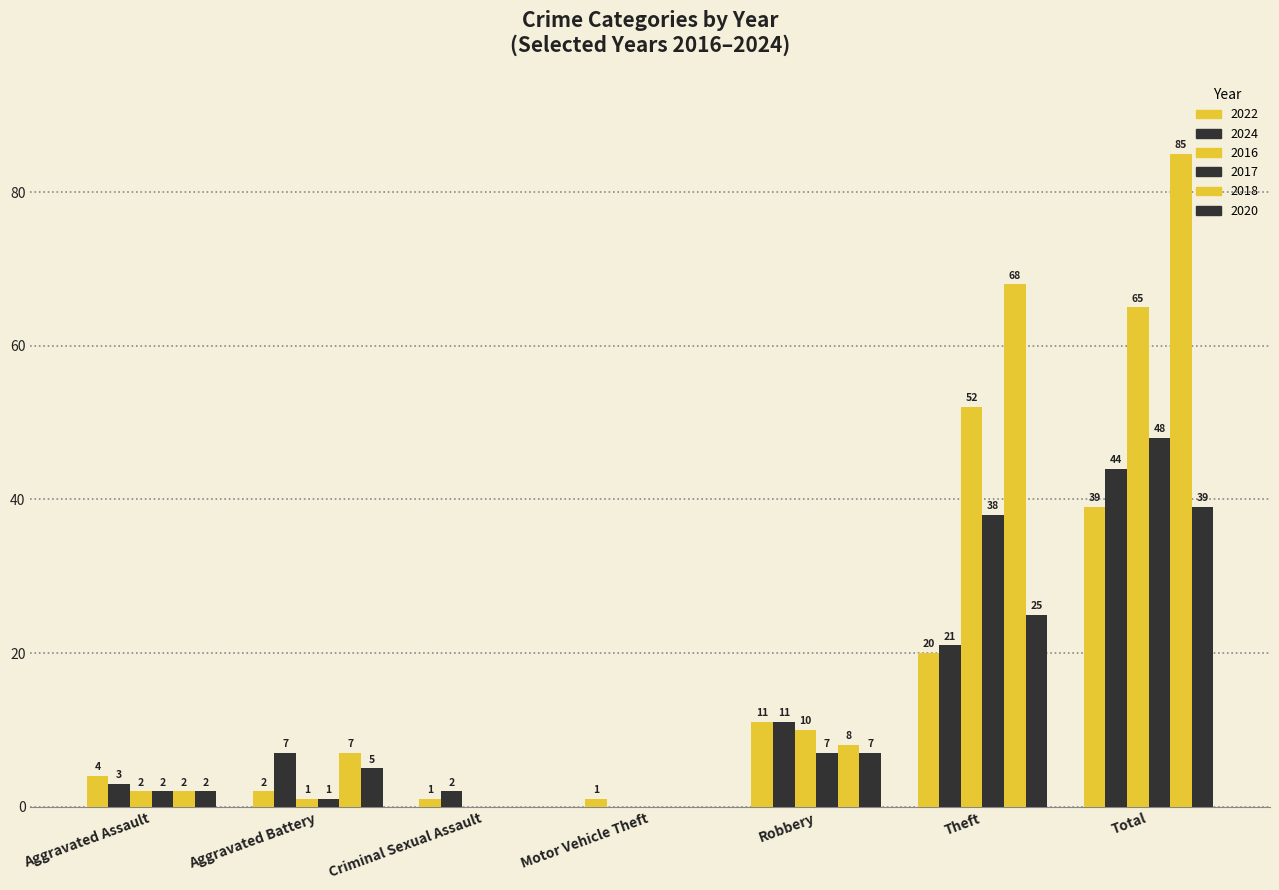

What is the average value of the 2017 series?

14